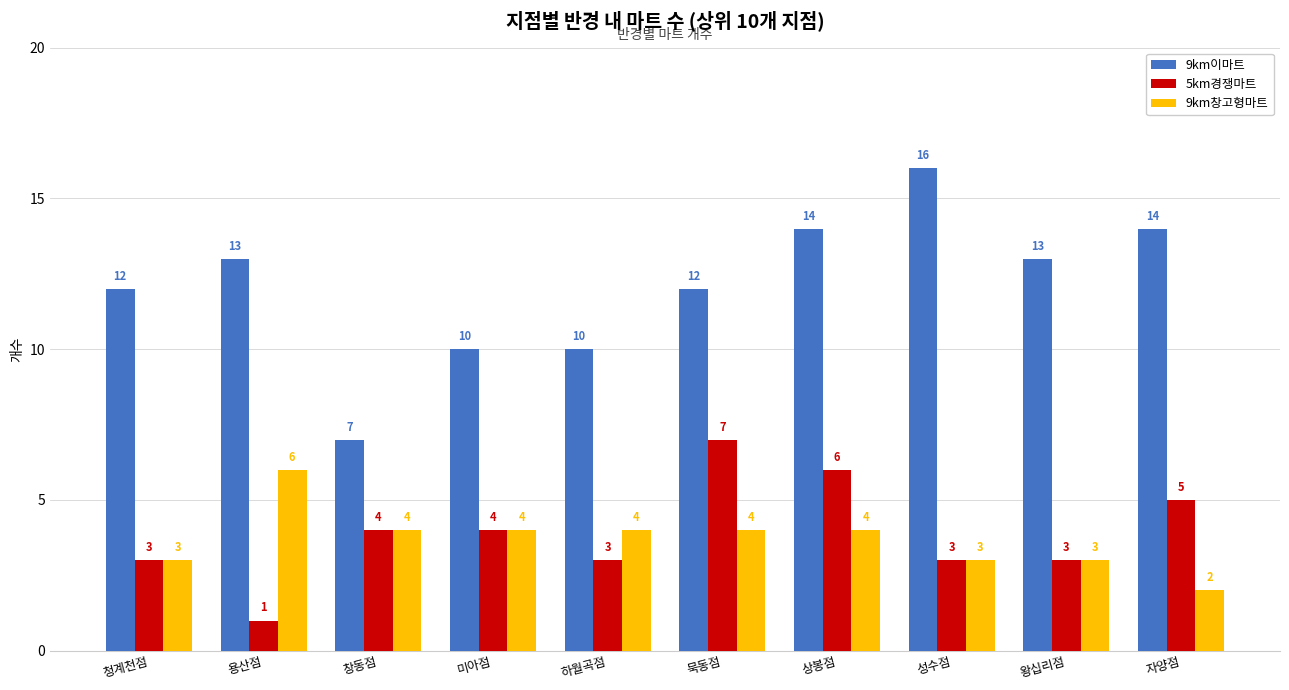

Rank the series by their maximum value, from lowest to highest.

9km창고형마트, 5km경쟁마트, 9km이마트